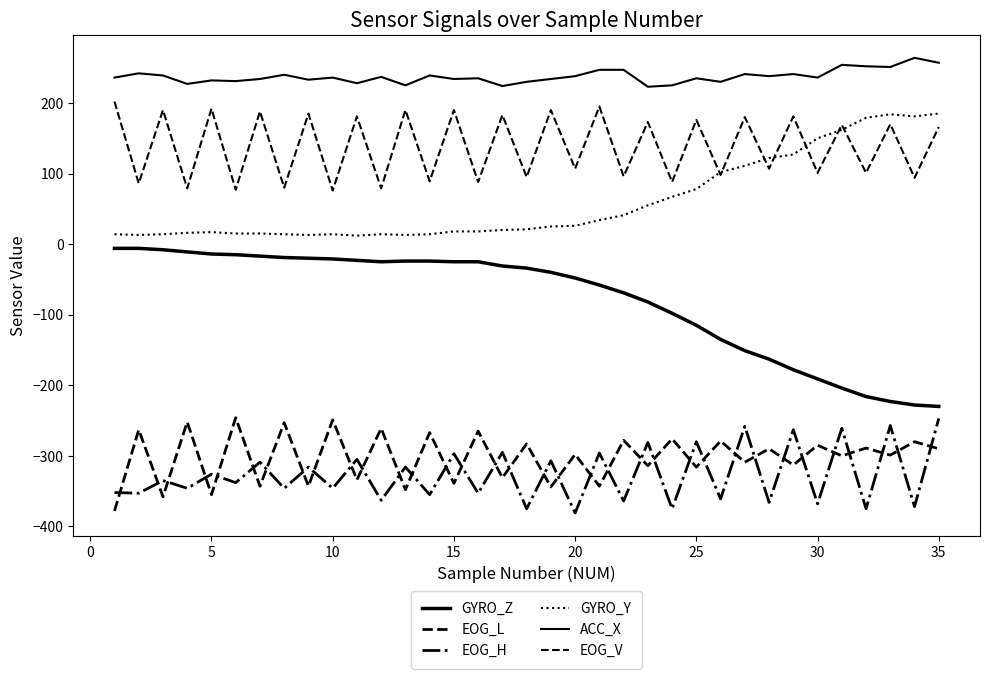

List the series in order of their peak value, lowest first.

EOG_H, EOG_L, GYRO_Z, GYRO_Y, EOG_V, ACC_X